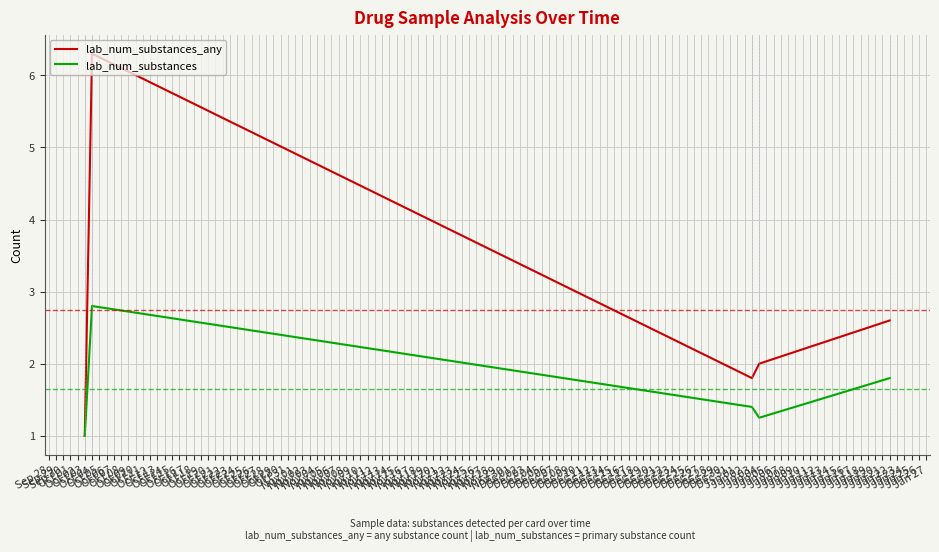

Which series has the widest spread of values?

lab_num_substances_any